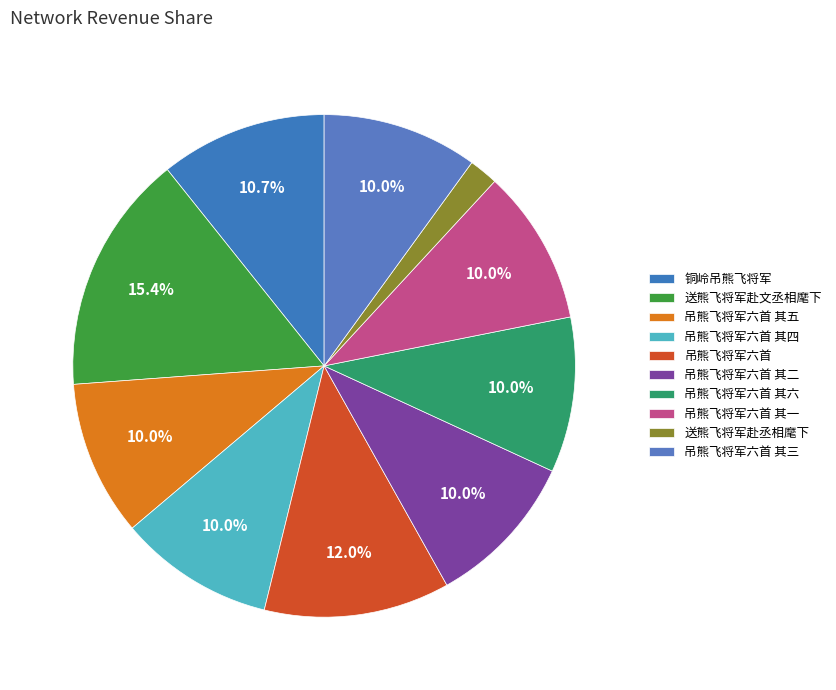

Which slice is the smallest?

送熊飞将军赴丞相麾下